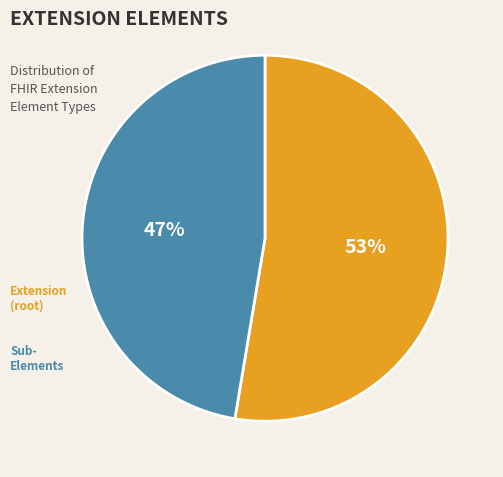

To the nearest percent, what is the average slice percentage?

50%